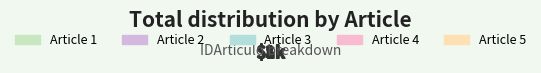

Count the number of slices in the pie.

5